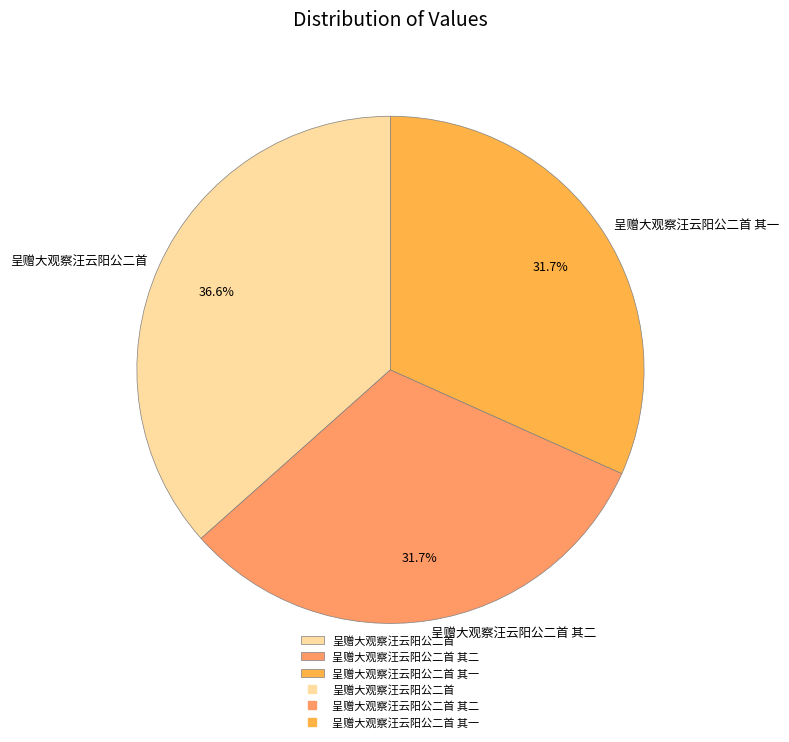

To the nearest percent, what percentage of the pie is 呈赠大观察汪云阳公二首 其一?

32%